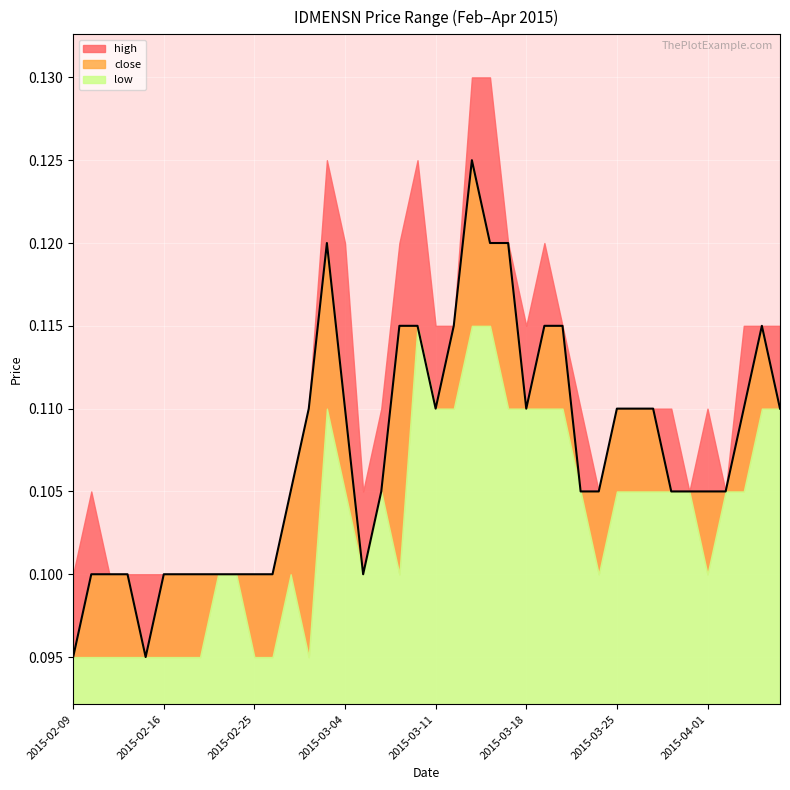

Is it true that close equals 0.1 at 2015-04-07?

True